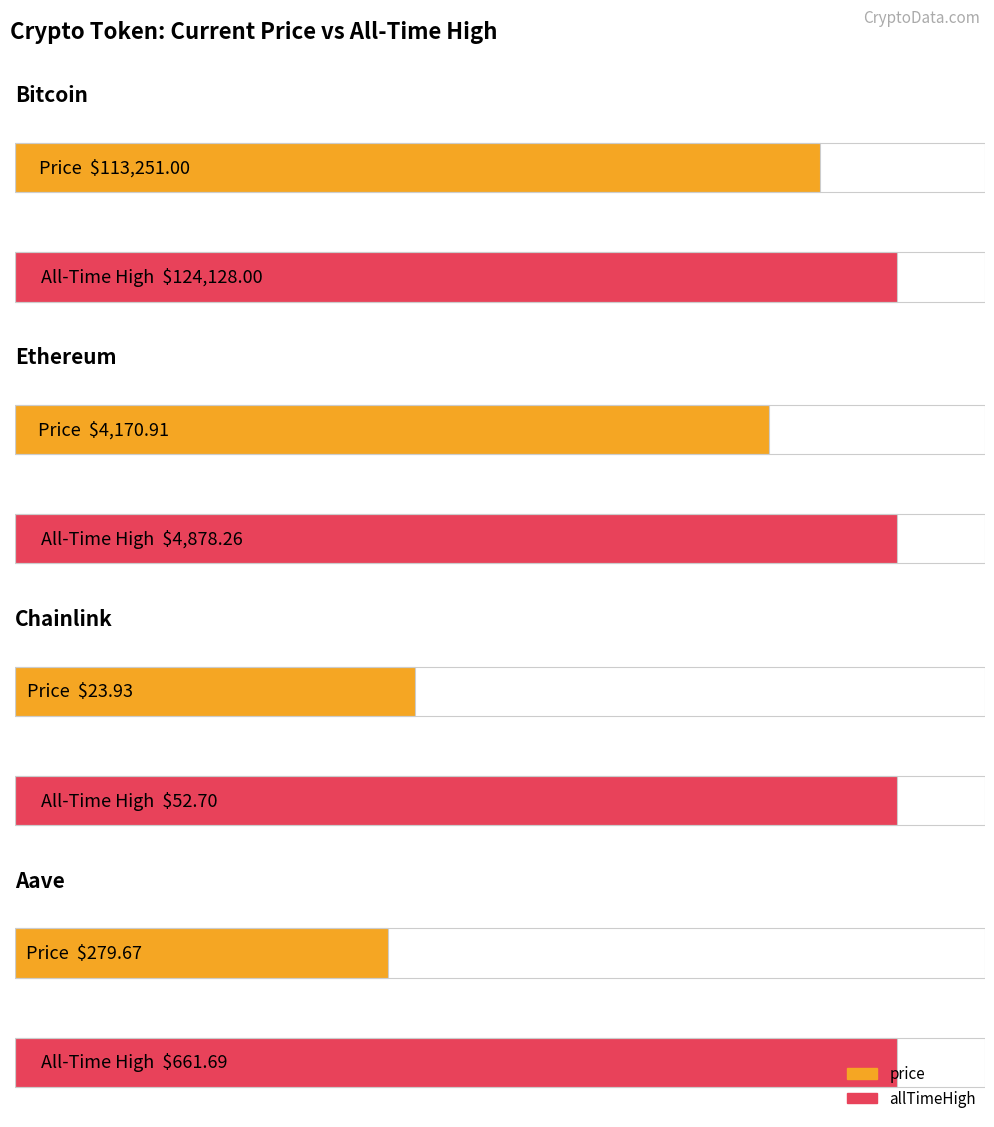

Count the number of categories in the chart.

4